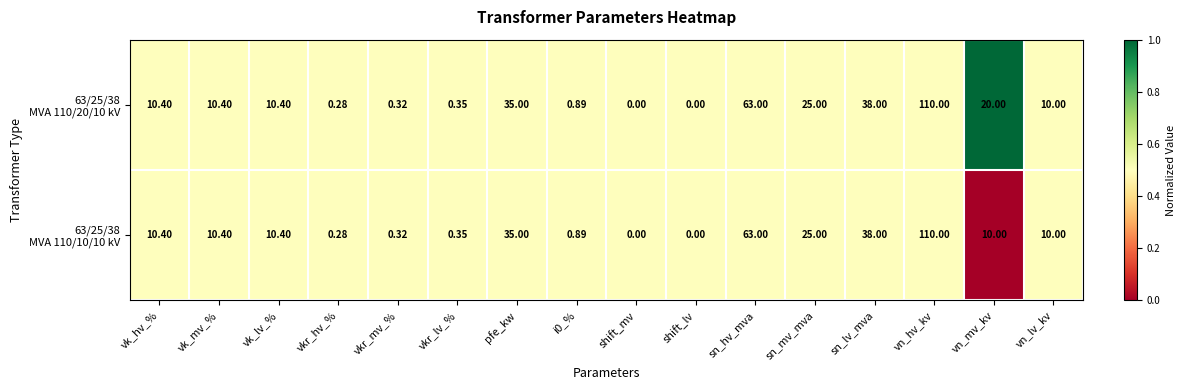

At which category is the sum across all series the highest?

vn_hv_kv